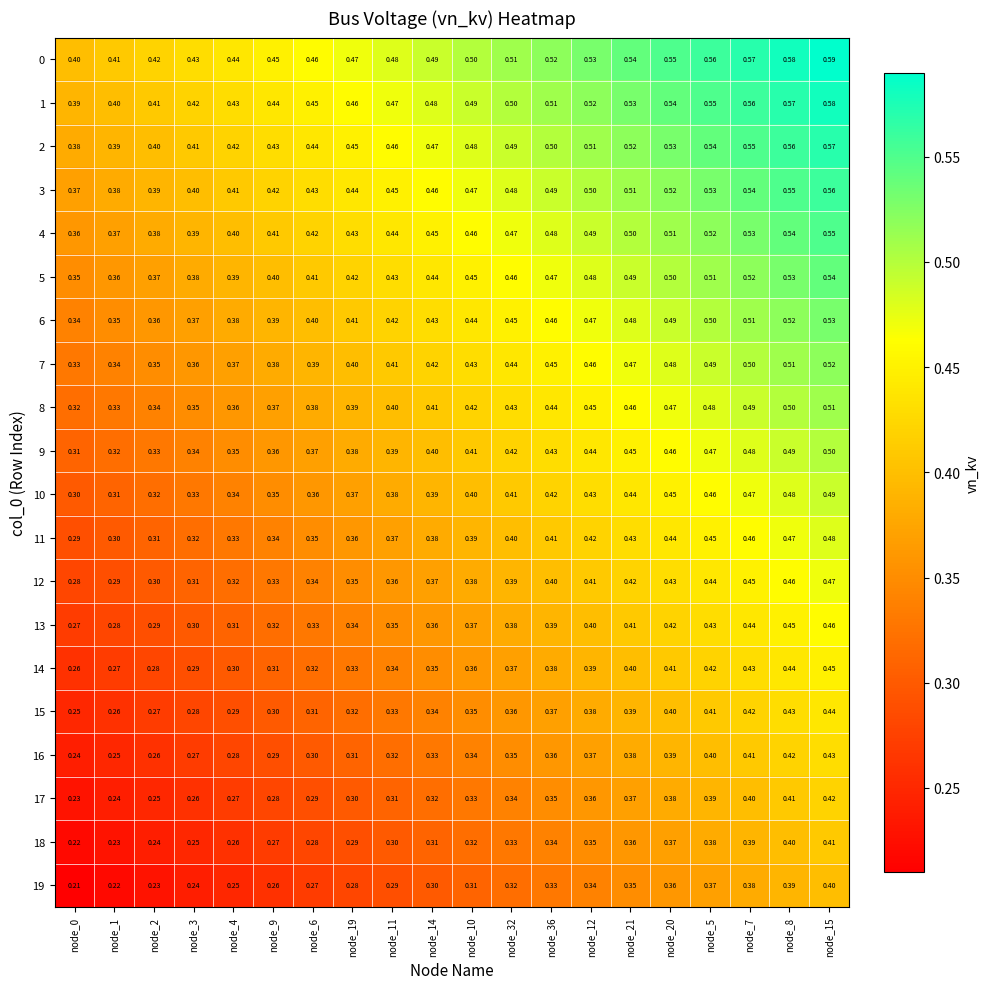

How many distinct data groups are displayed?

20